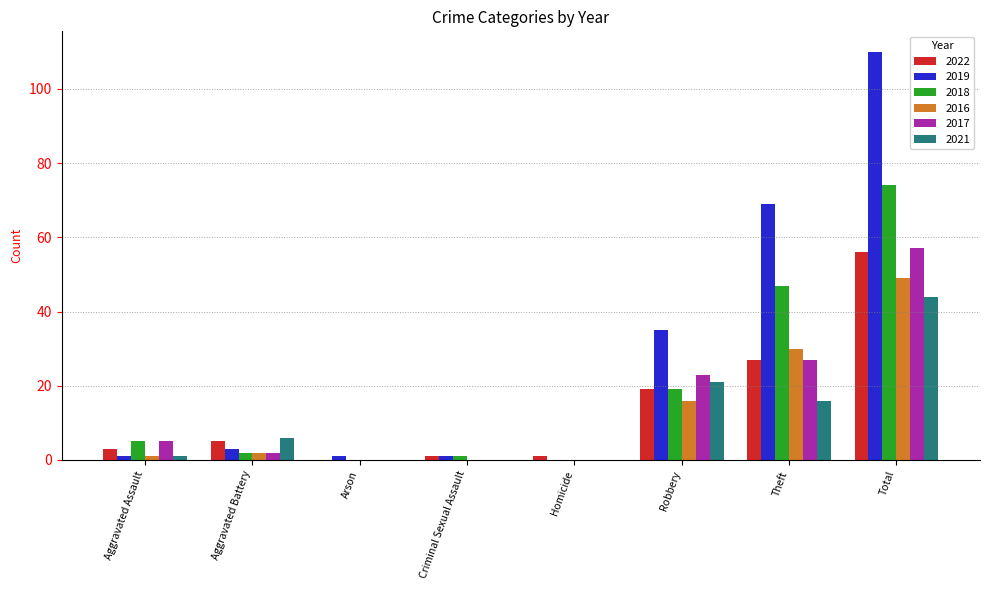

The value of 2021 at Homicide is -30. True or false?

False